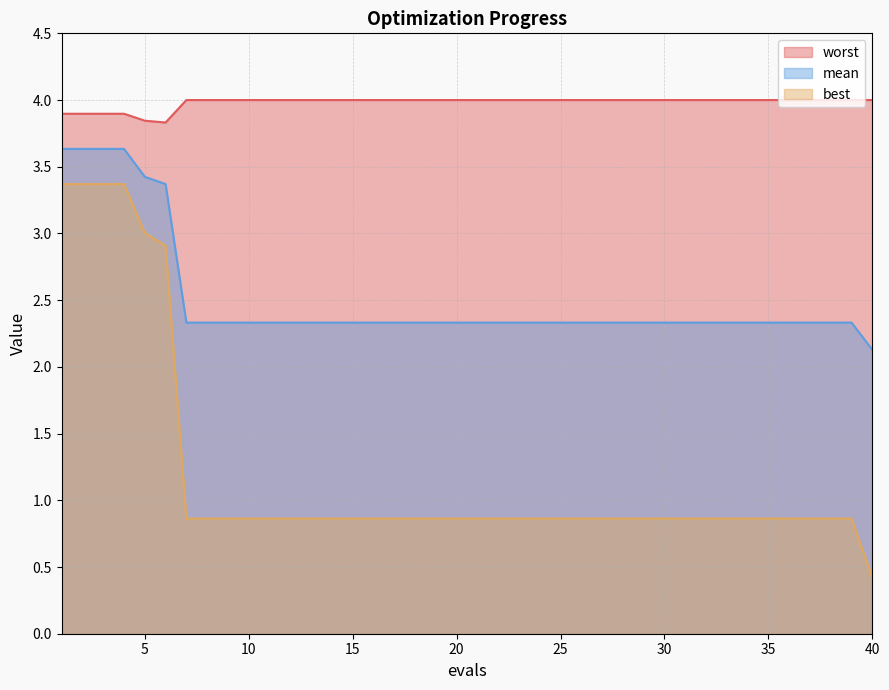

What is the average value of the best series?

1.2